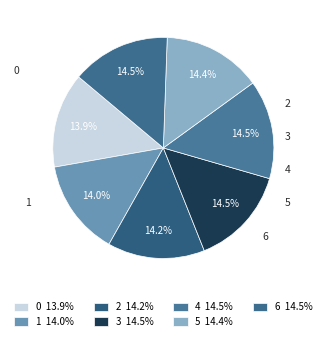

What portion of the pie excludes 1?

86.0%